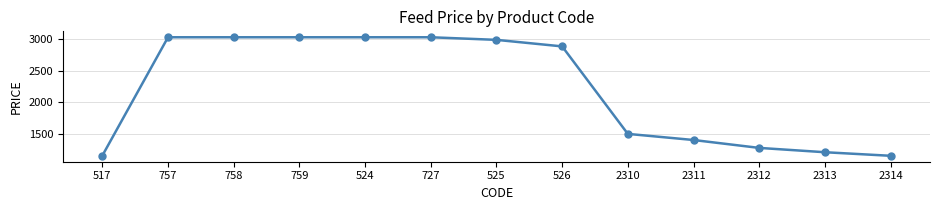

What is the greatest value displayed?

3027.5